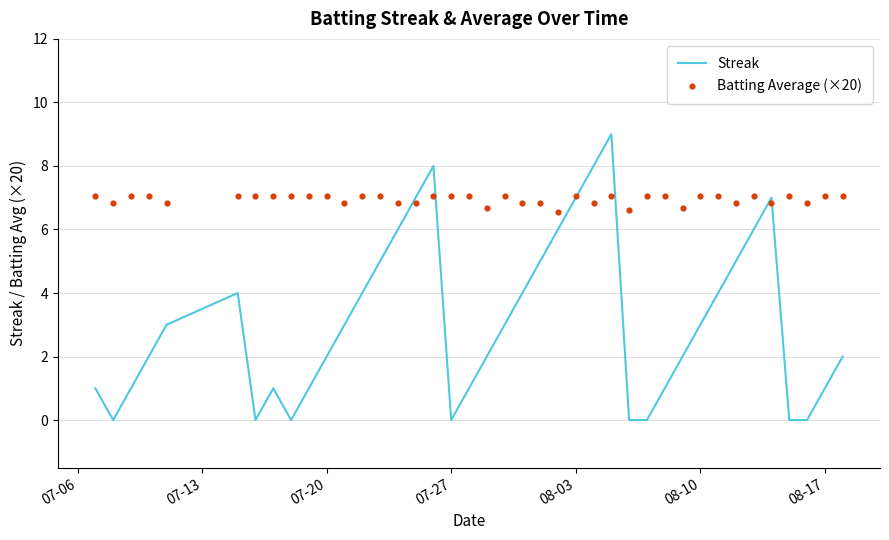

Which series contains the highest Y value?

Streak